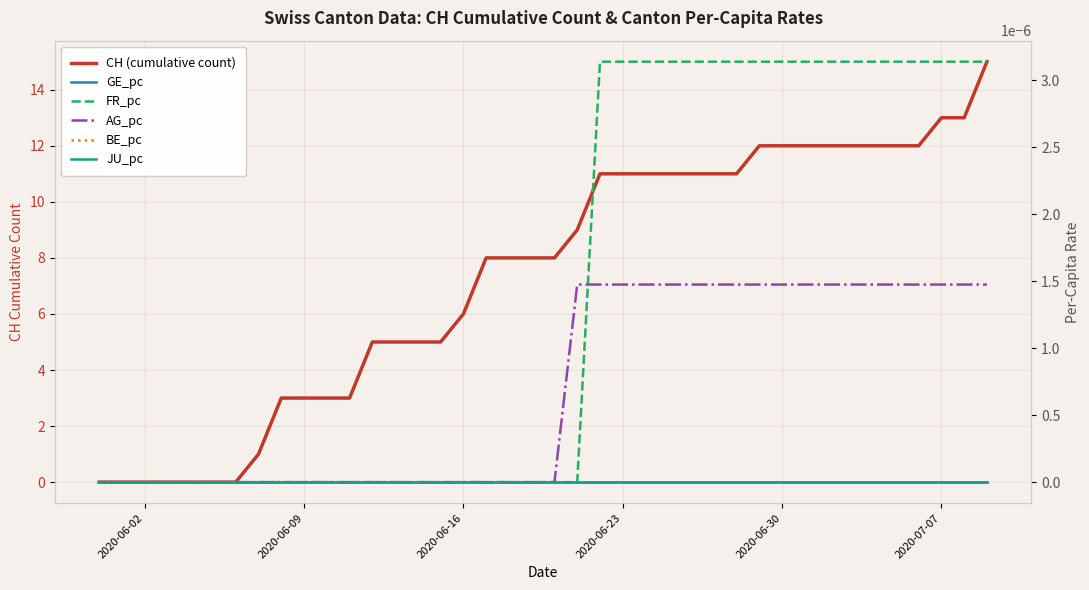

The value of FR_pc at 2020-06-23 is 0.0. True or false?

False